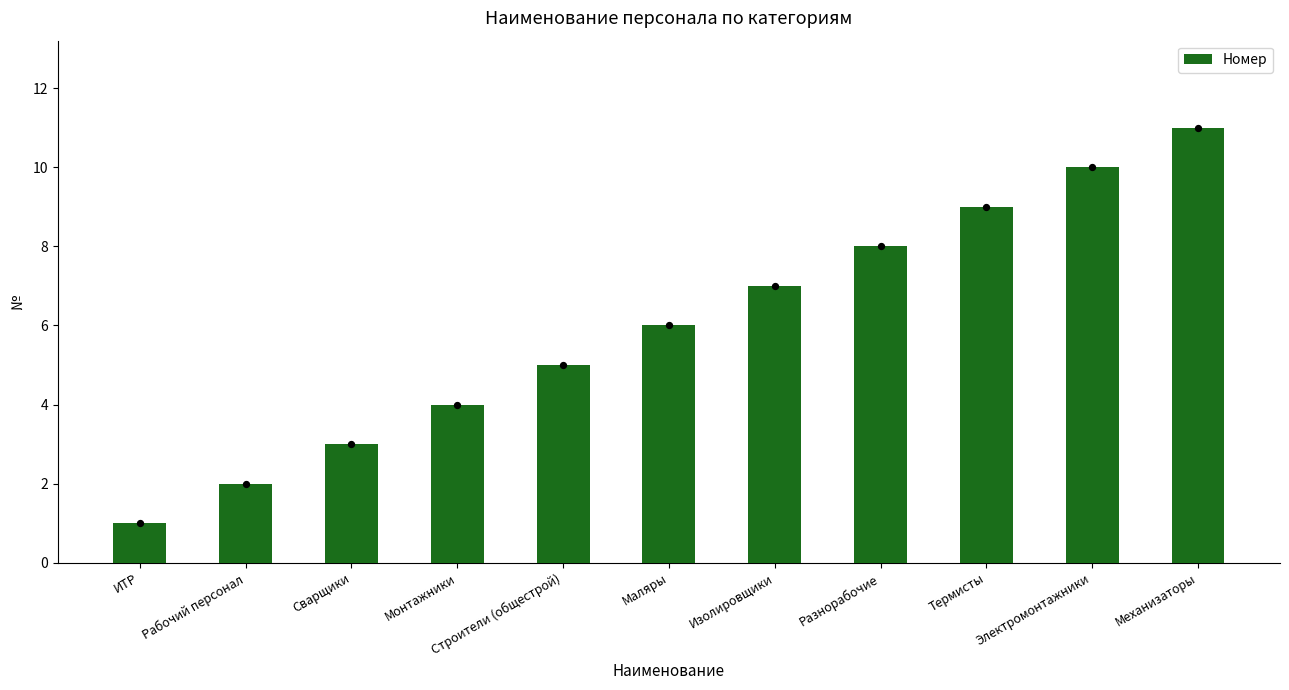

Which has a higher value, Разнорабочие or Электромонтажники?

Электромонтажники